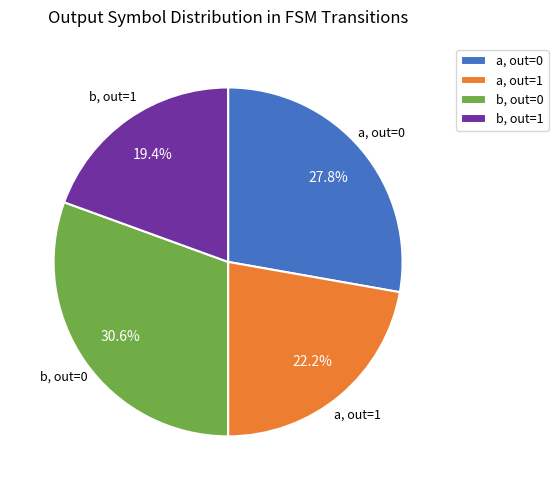

Does a, out=1 account for over 50% of the chart?

No